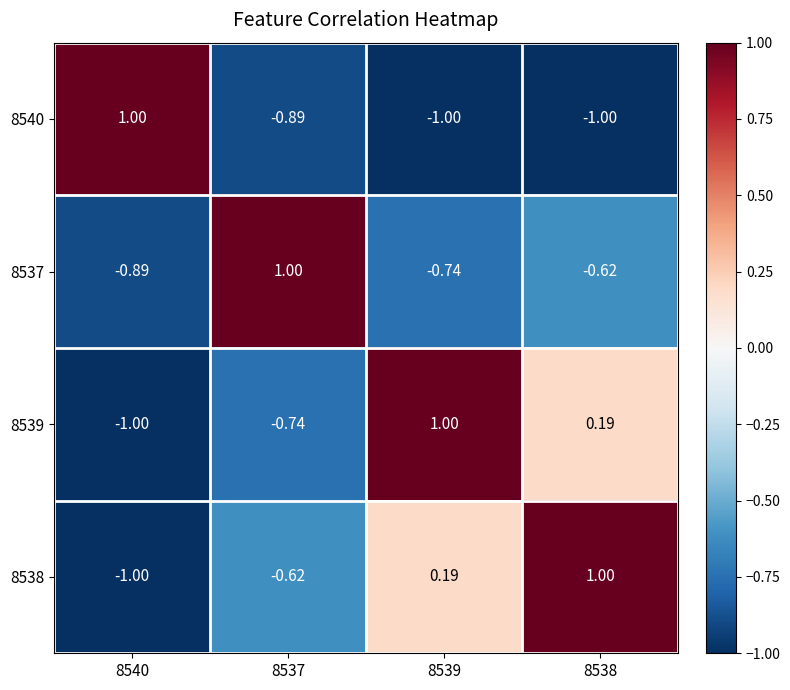

Is the value of 8538 at 8539 greater than the value of 8537 at 8537?

No